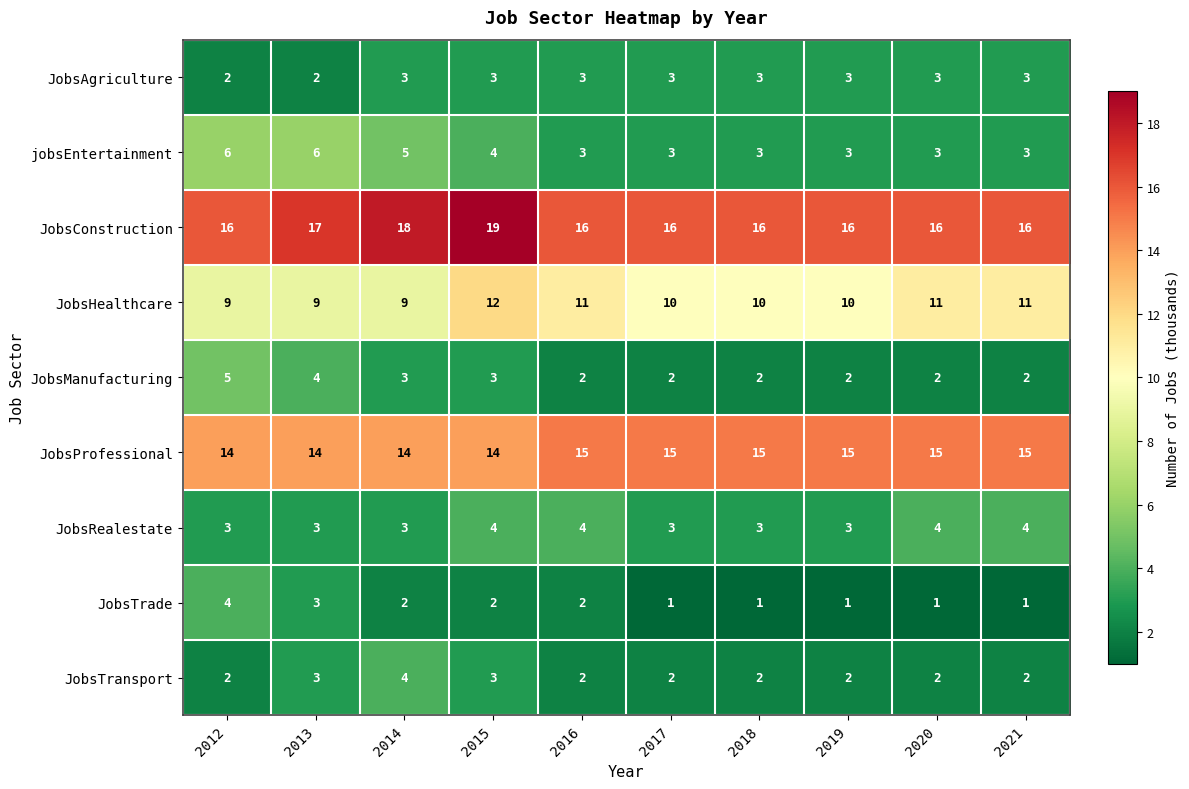

Is the value of JobsTransport at 2016 greater than the value of JobsProfessional at 2017?

No